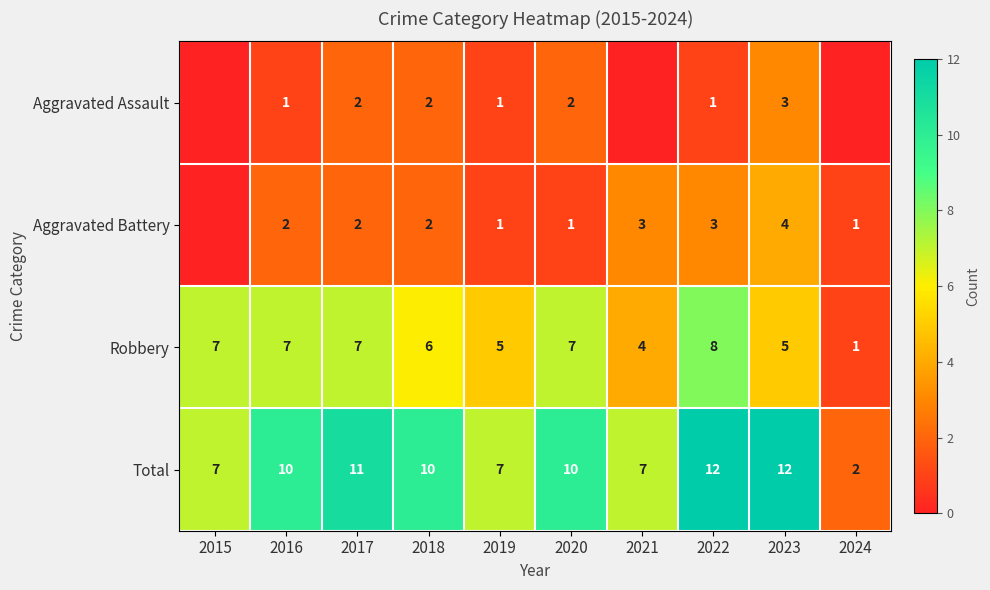

True or false: Total has a value of 17 at 2016.

False